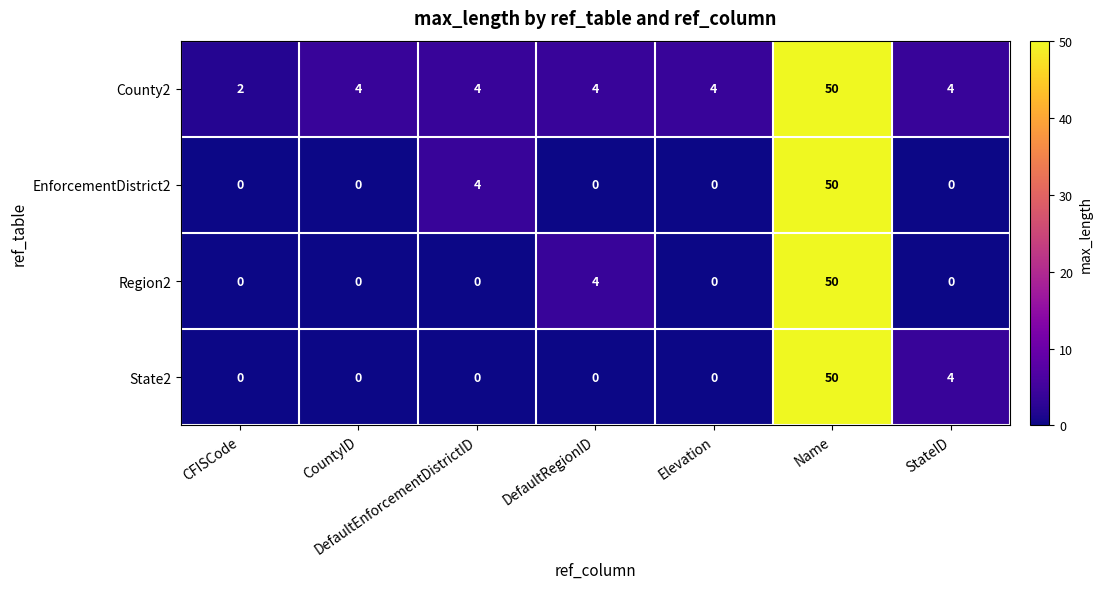

At how many categories does at least one series exceed 18?

1